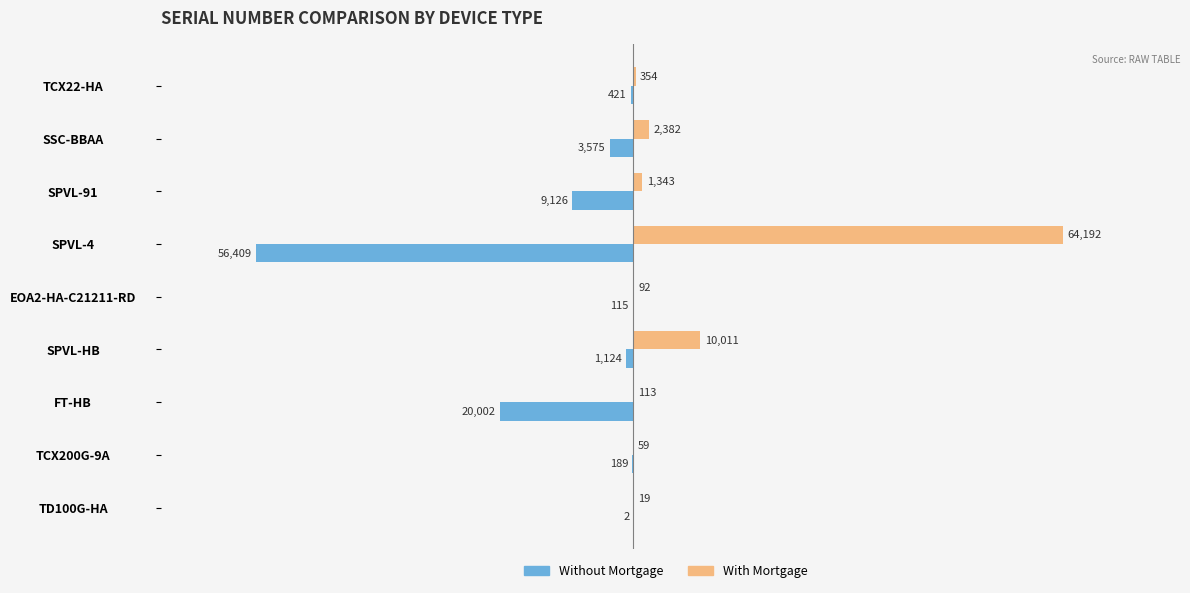

True or false: With Mortgage has a value of 92 at EOA2-HA-C21211-RD.

True